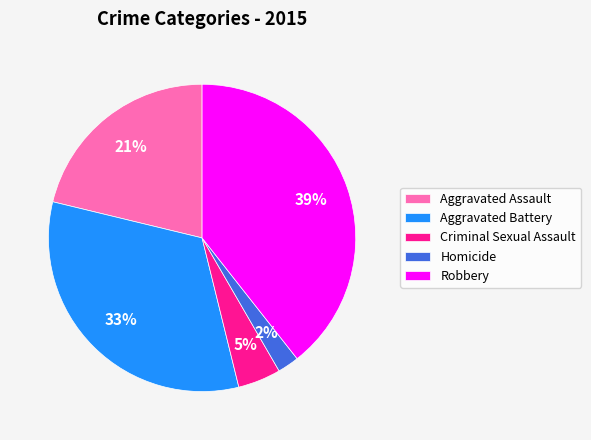

The Homicide slice represents 13% of the pie. True or false?

False